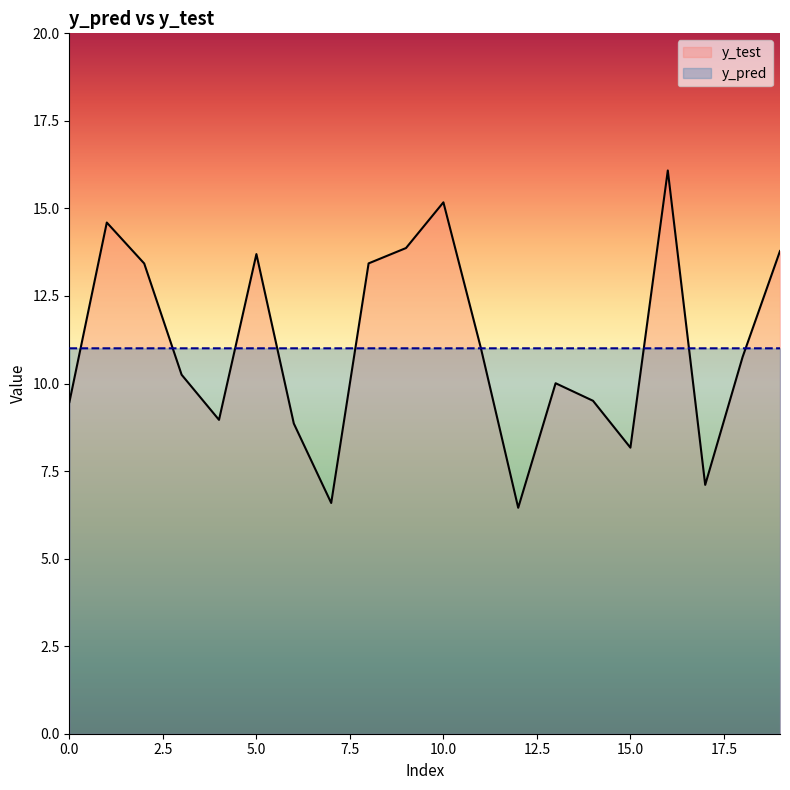

What are all the series names shown in the legend?

y_test, y_pred